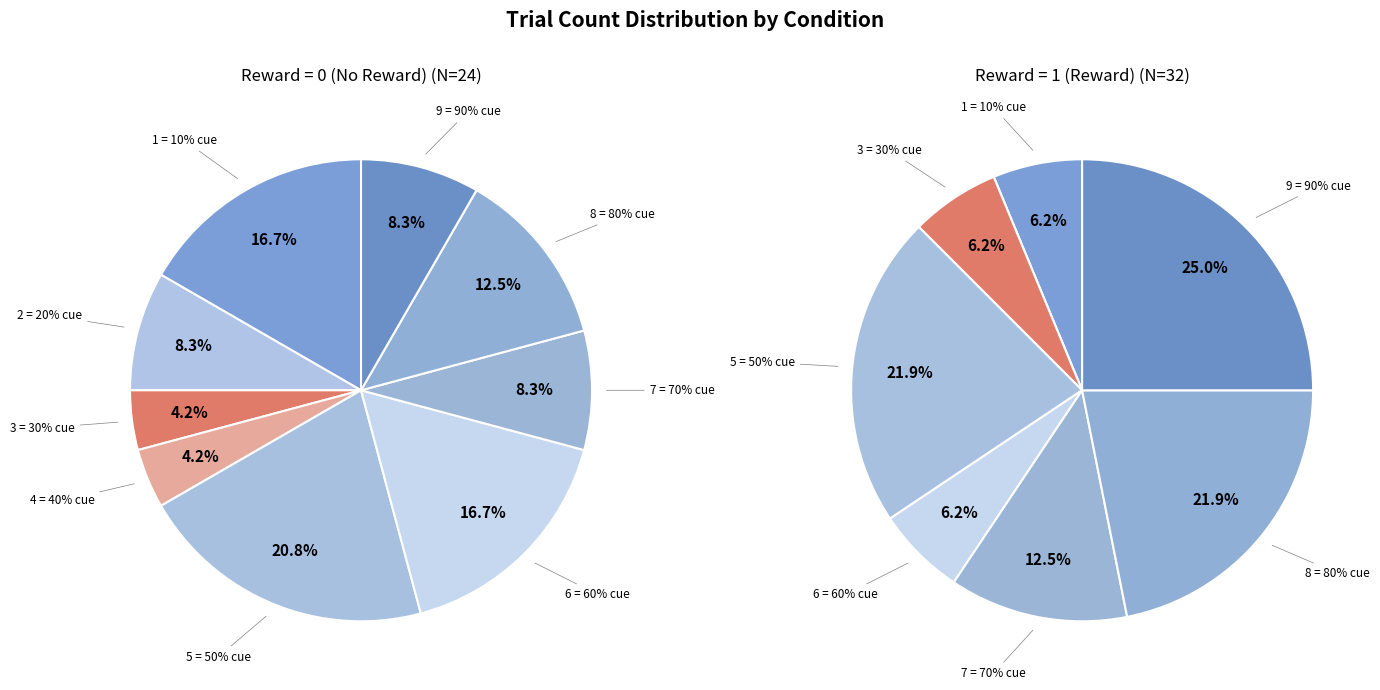

How many slices are in this pie chart?

9